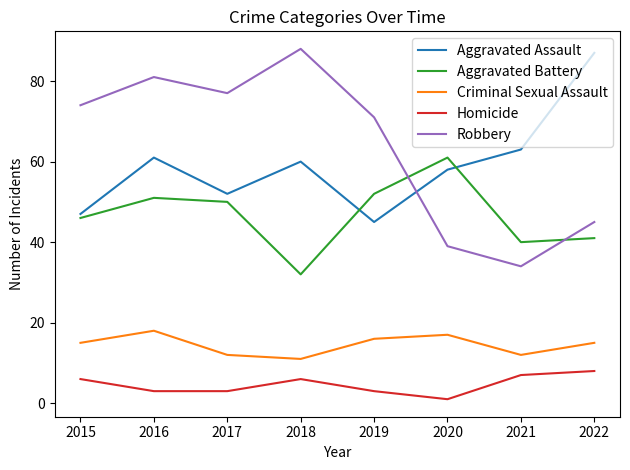

Which category has the highest value in the Criminal Sexual Assault series?

2016